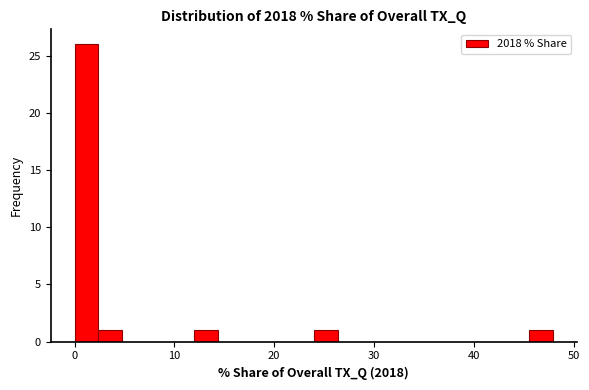

Around what value on the x-axis is the tallest bar? Give the approximate position of its centre, as read against the axis.

1